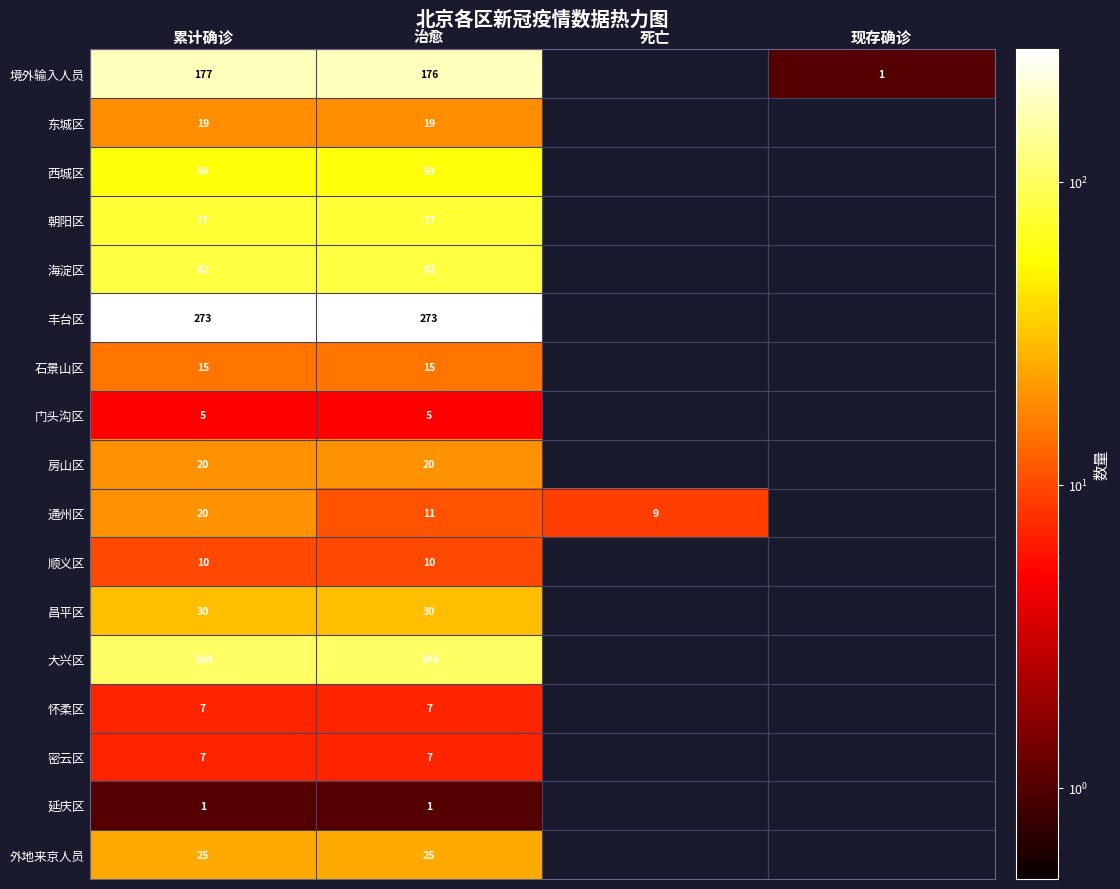

The value of 昌平区 at 治愈 is 49. True or false?

False